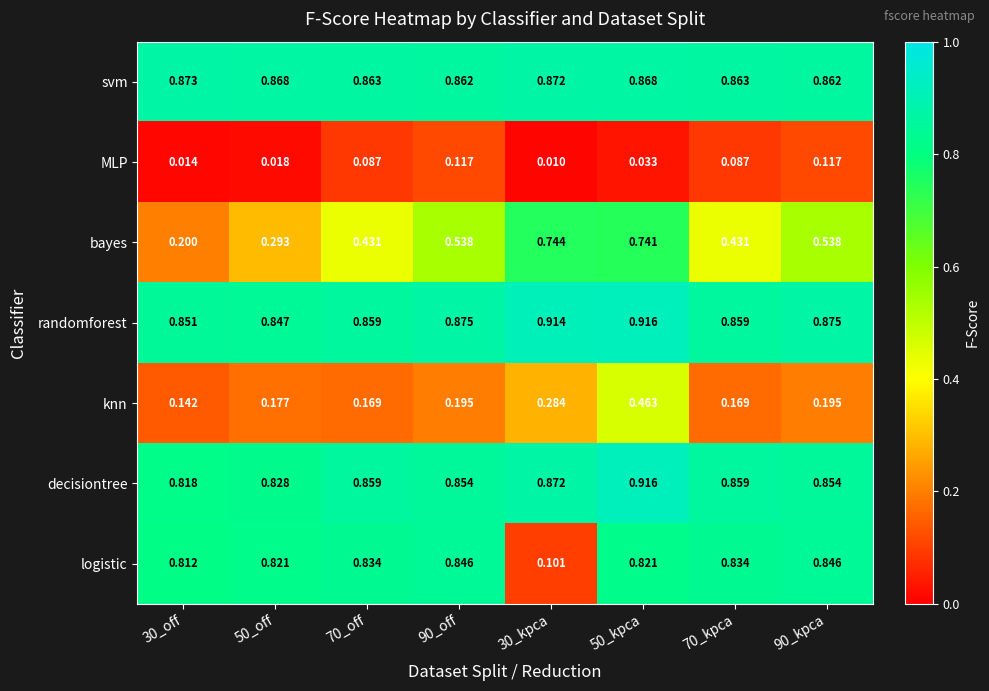

Rank the series at 90_off from lowest to highest value.

MLP, knn, bayes, logistic, decisiontree, svm, randomforest